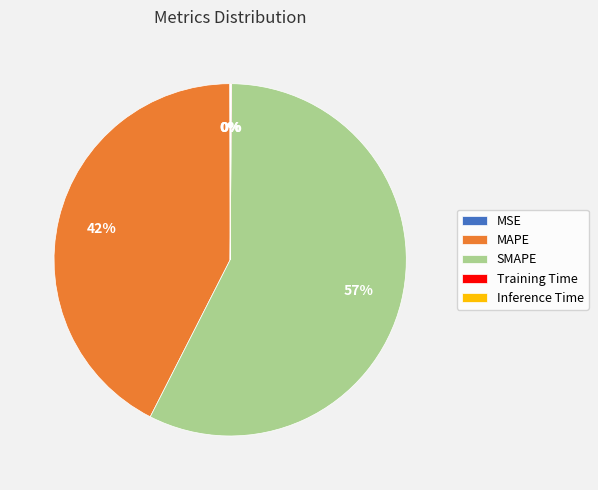

To the nearest percent, what is the average slice percentage?

20%